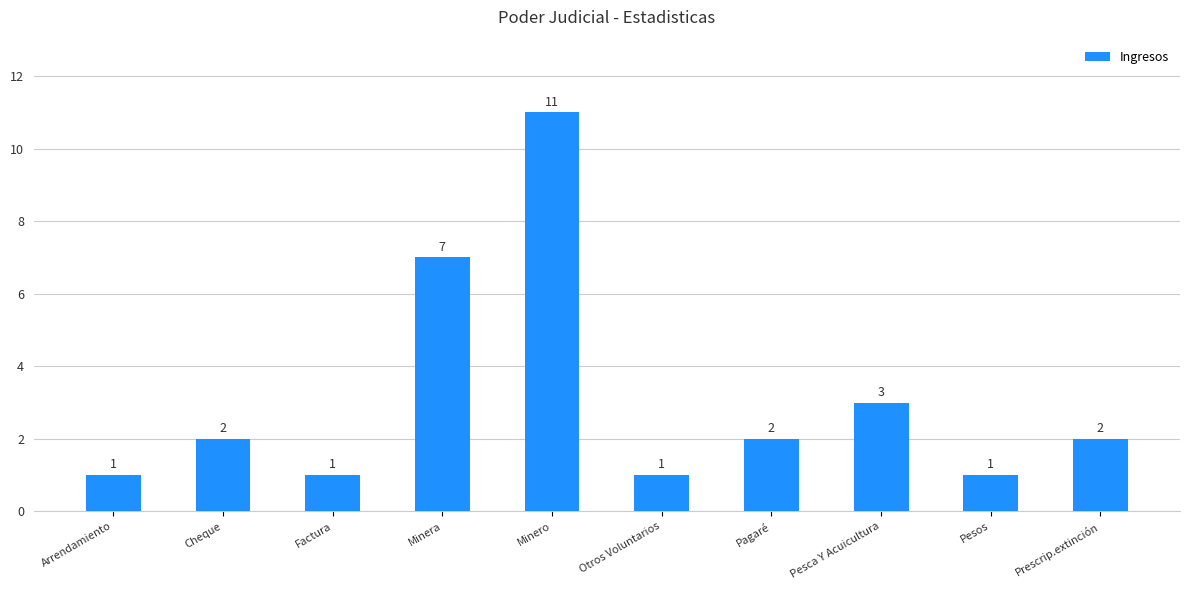

Approximately how many times larger is the value at Arrendamiento compared to Pagaré?

0.5